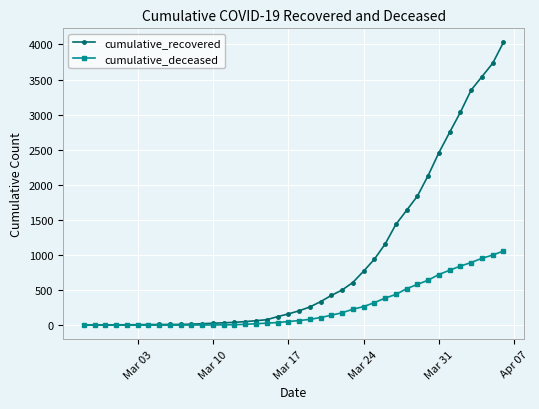

What is the maximum value for cumulative_deceased?

1056